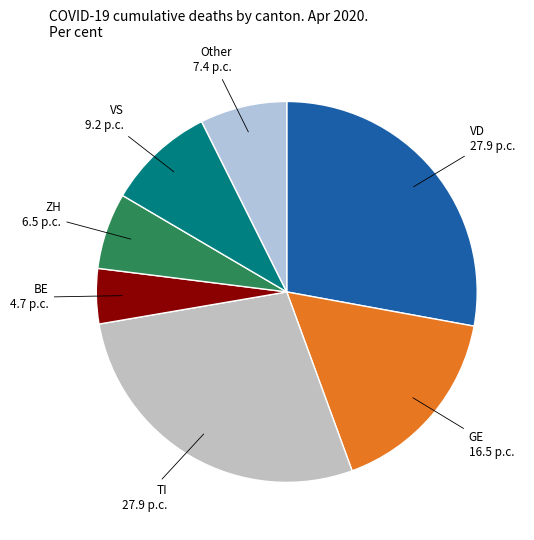

What is the ratio of the value at Other to the value at ZH?

1.1